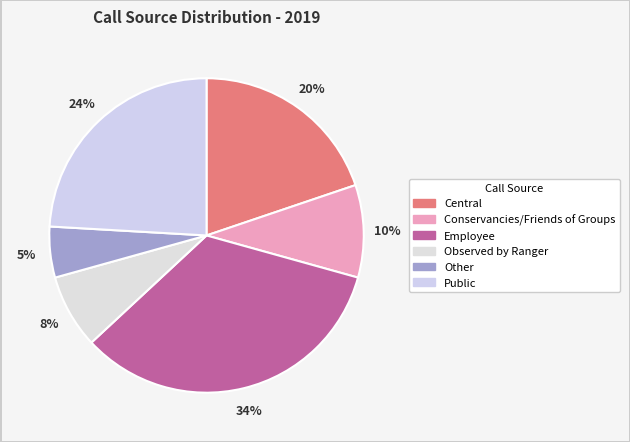

What percentage is the Conservancies/Friends of Groups slice, to the nearest percent?

10%